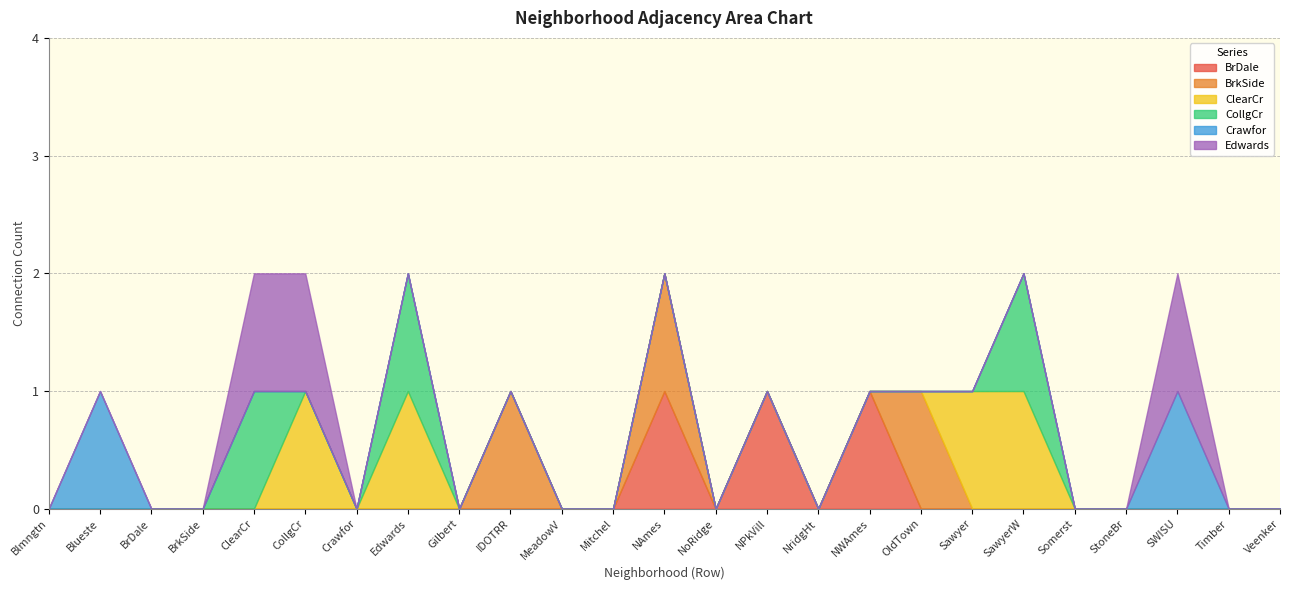

How many values in CollgCr are above zero?

3